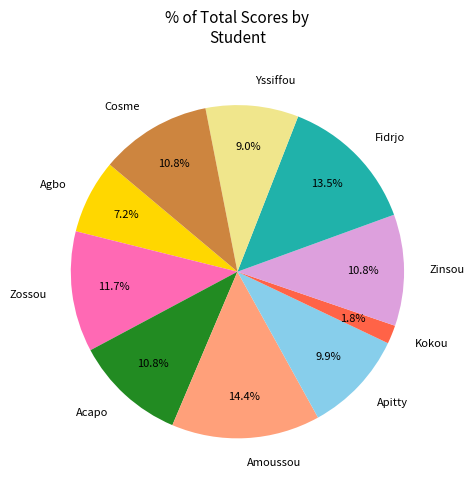

What is the smallest slice in the pie chart?

Kokou